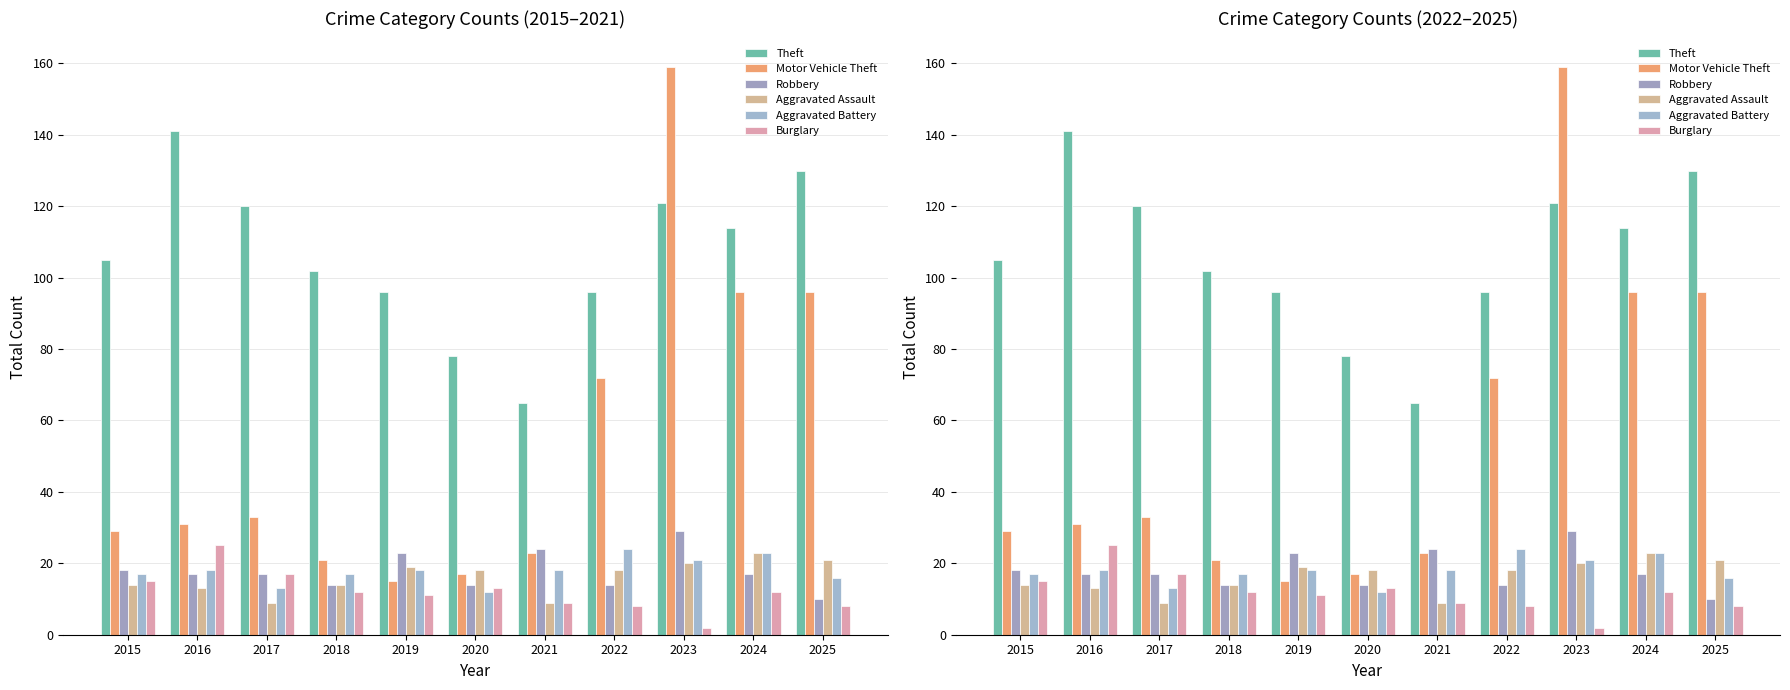

At which label does Aggravated Battery reach its minimum?

2020